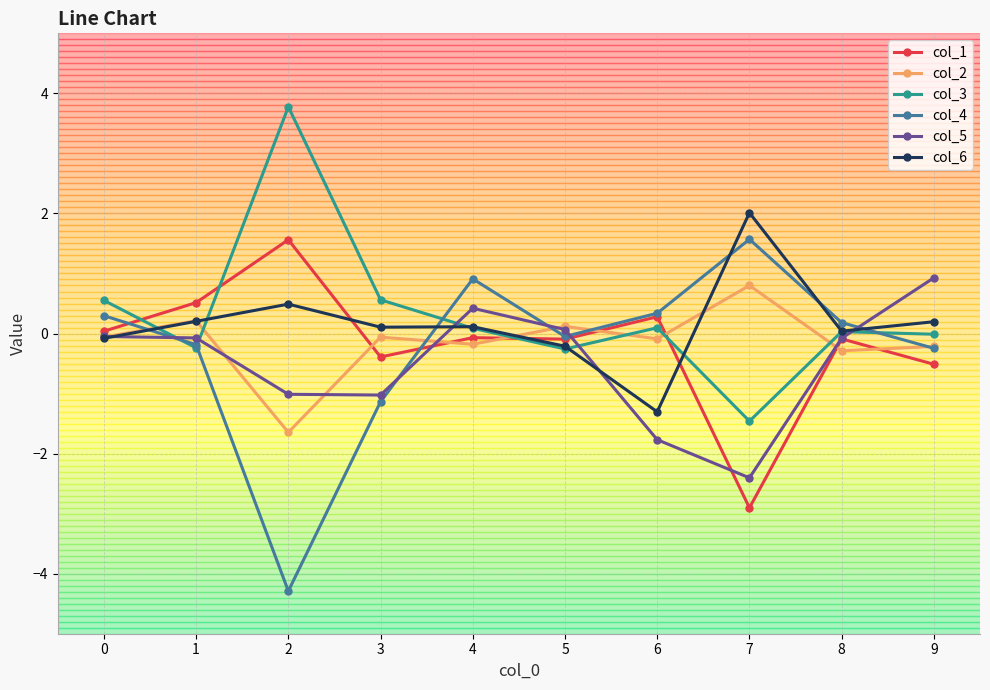

Is the value of col_1 at 7 greater than the value of col_6 at 7?

No